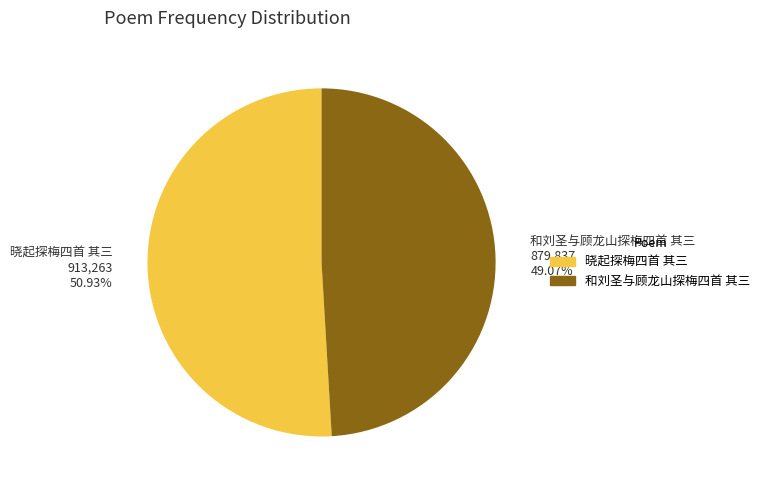

Is the sum of 晓起探梅四首 其三 and 和刘圣与顾龙山探梅四首 其三 greater than half?

Yes